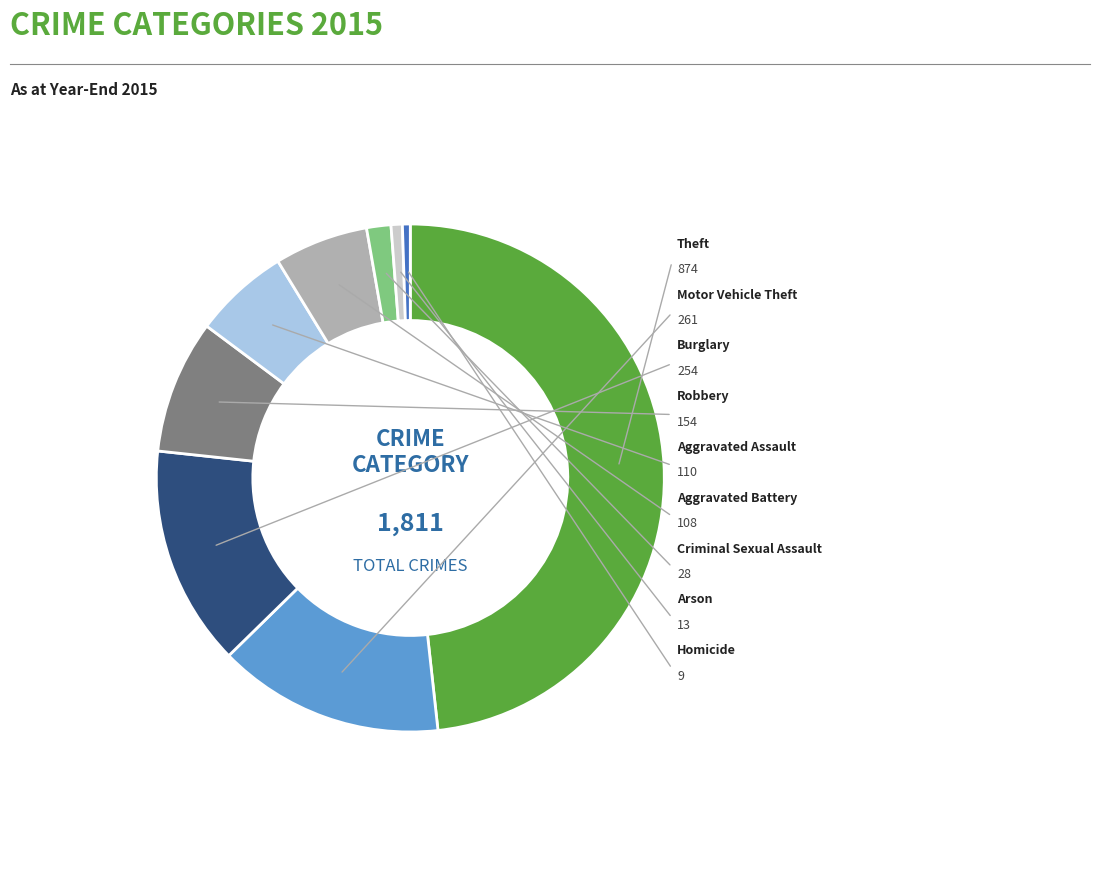

Is it true that Motor Vehicle Theft is 29% of the pie?

False